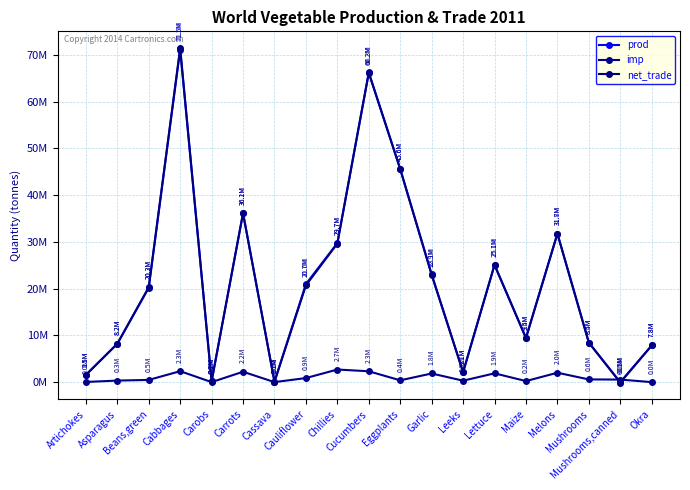

Does the chart have visible grid lines?

Yes